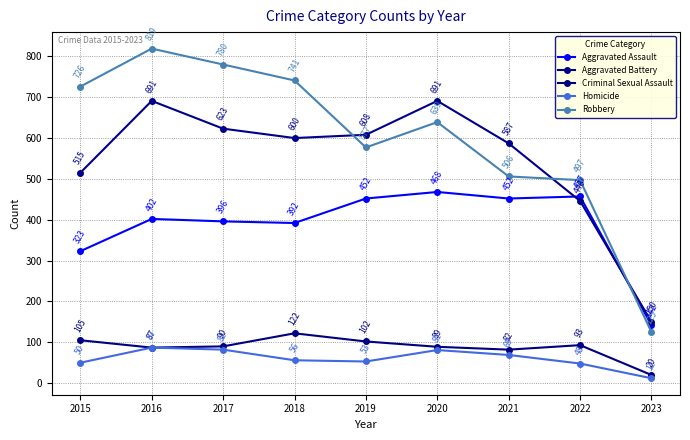

How many data points in Homicide are less than 56?

4